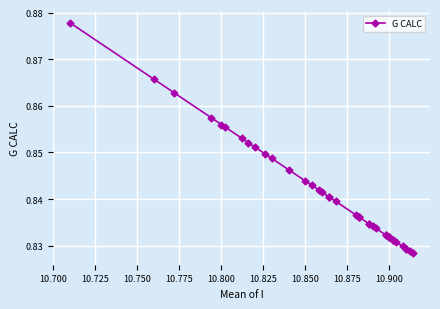

What is the maximum value shown in the chart?

0.9